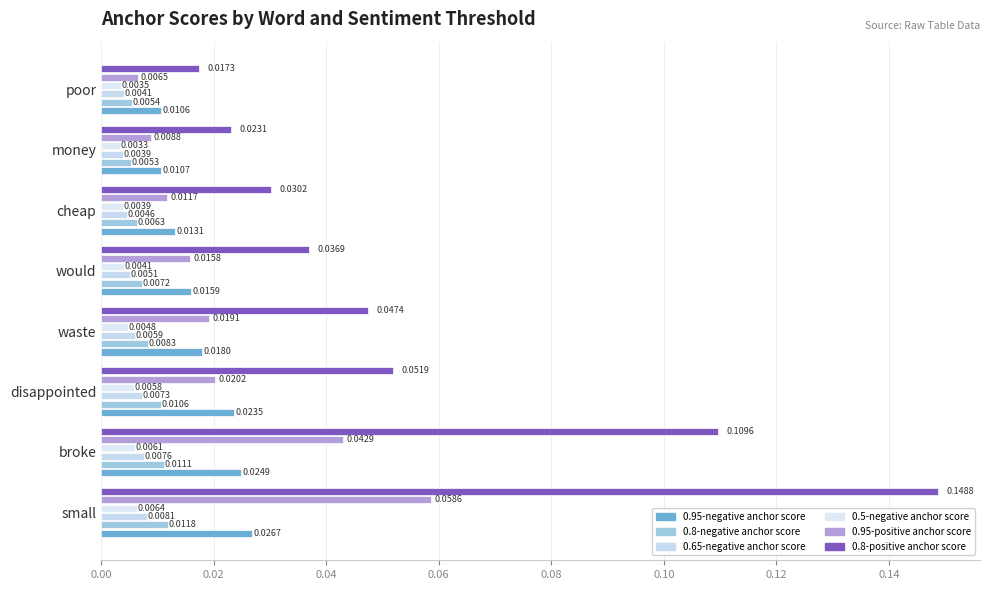

Where is 0.5-negative anchor score nearest to the value 0?

money